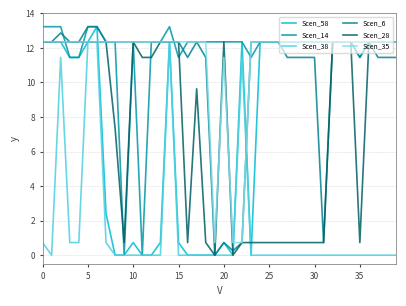

Count the number of data series in this chart.

6